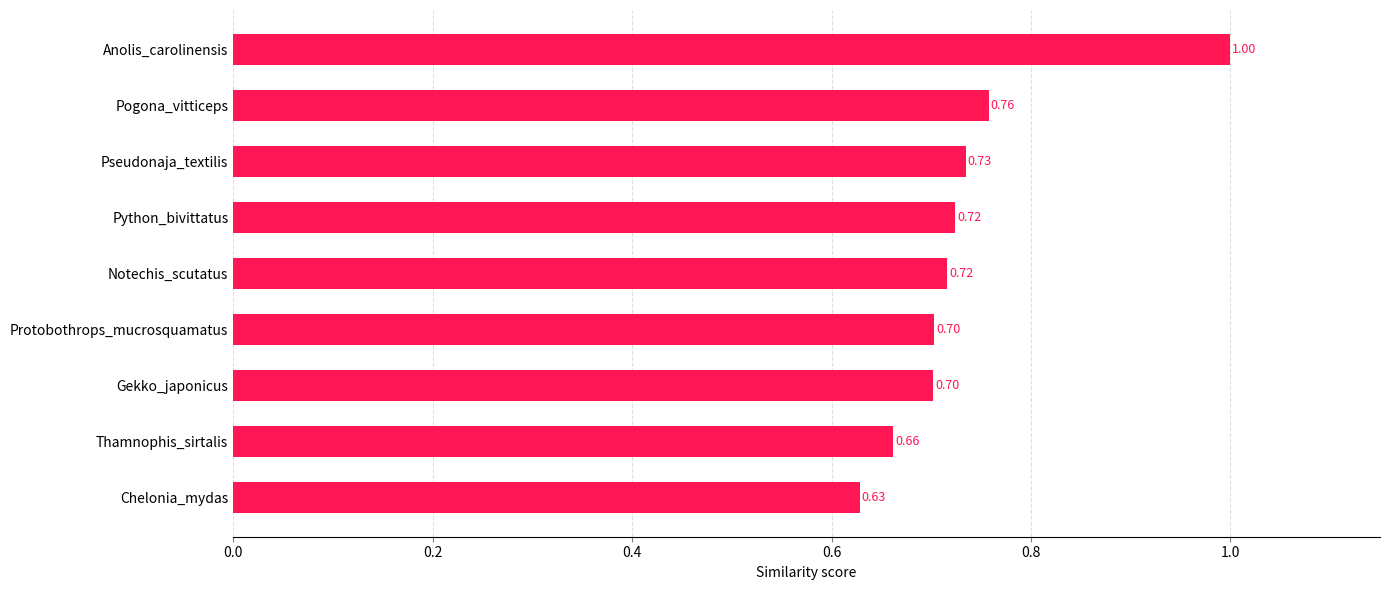

What is the sum of the values at Chelonia_mydas and Thamnophis_sirtalis?

1.3